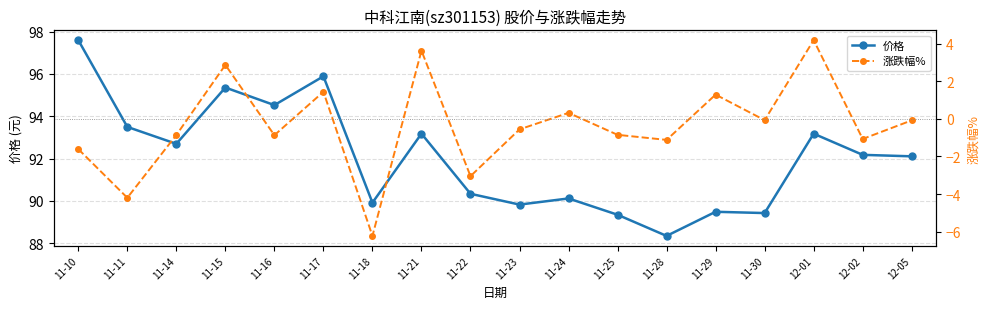

How many series are shown in this chart?

2